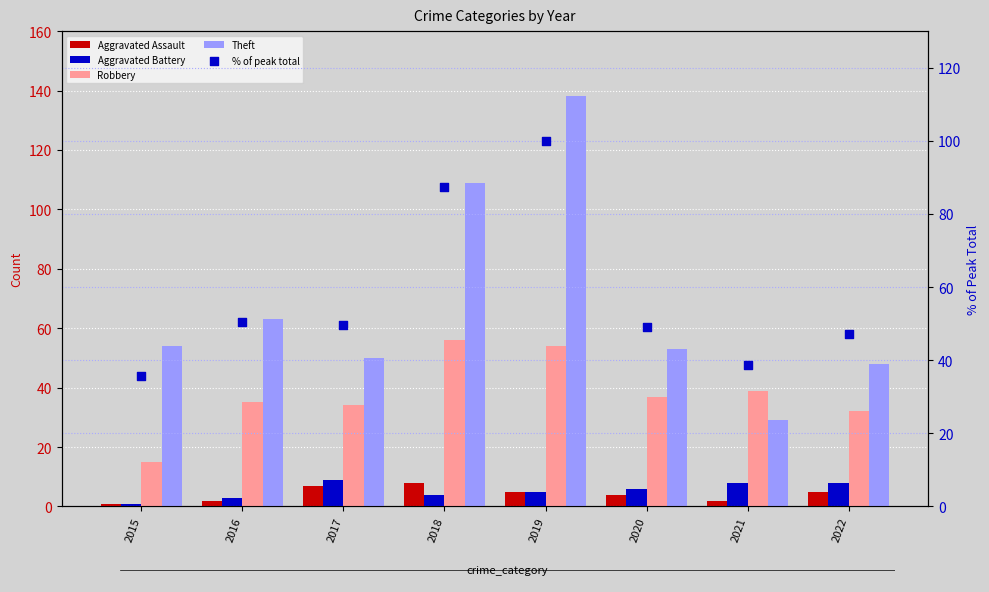

Which series contains the highest Y value?

Theft